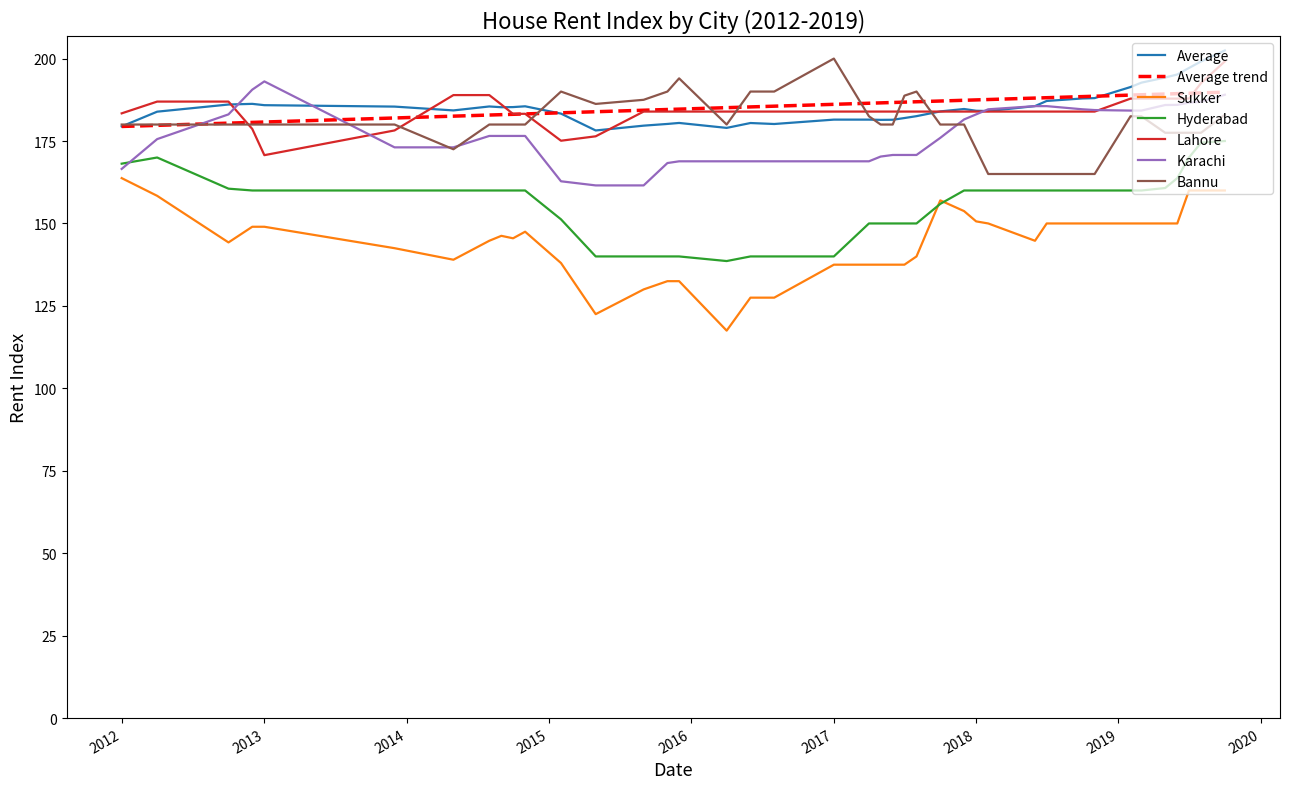

What is the lowest value of the Average trend series?

179.4